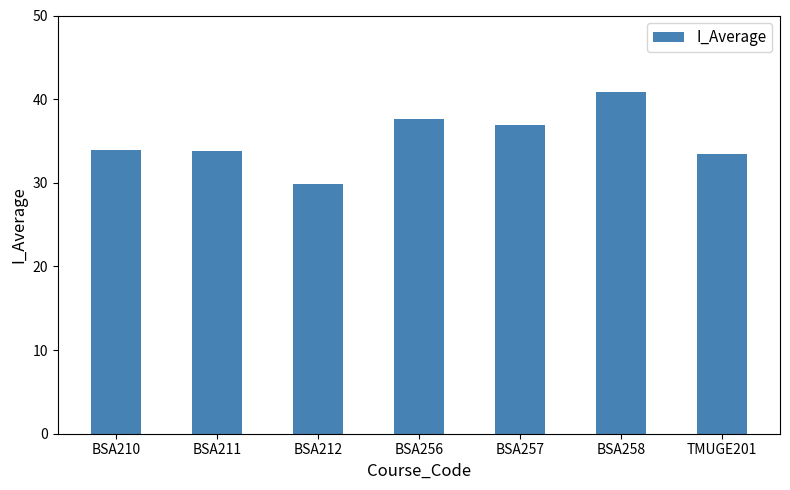

Which has a higher value, BSA256 or BSA257?

BSA256